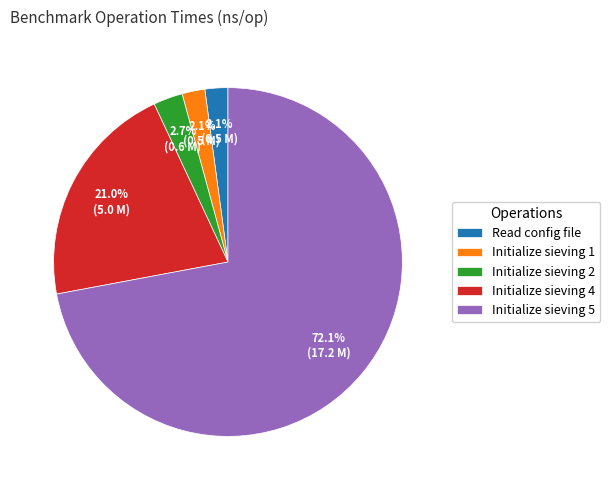

How many segments does this pie chart have?

5